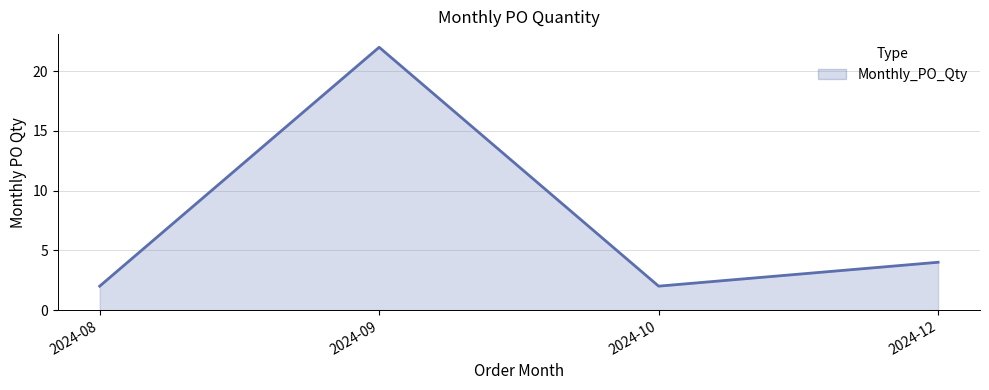

Which has a higher value, 2024-10 or 2024-09?

2024-09